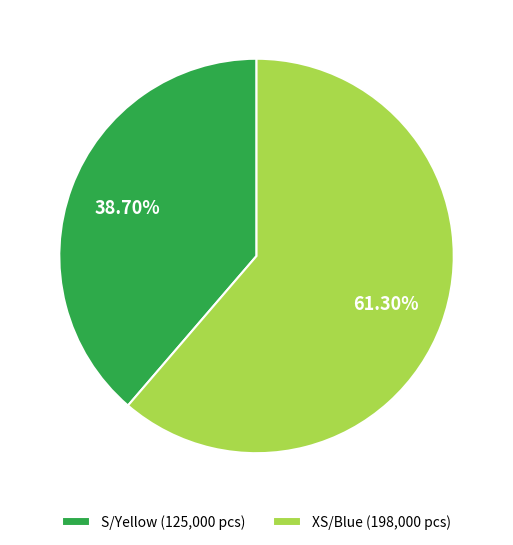

Combined, what portion of the pie is S/Yellow and XS/Blue?

100.0%